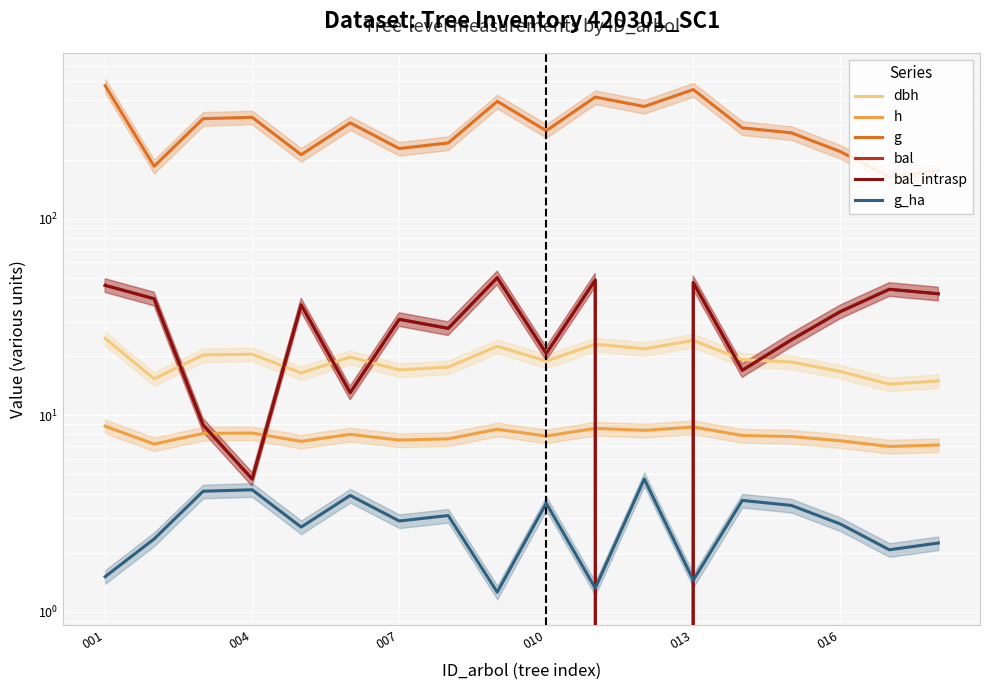

How many lines are shown in the chart?

6